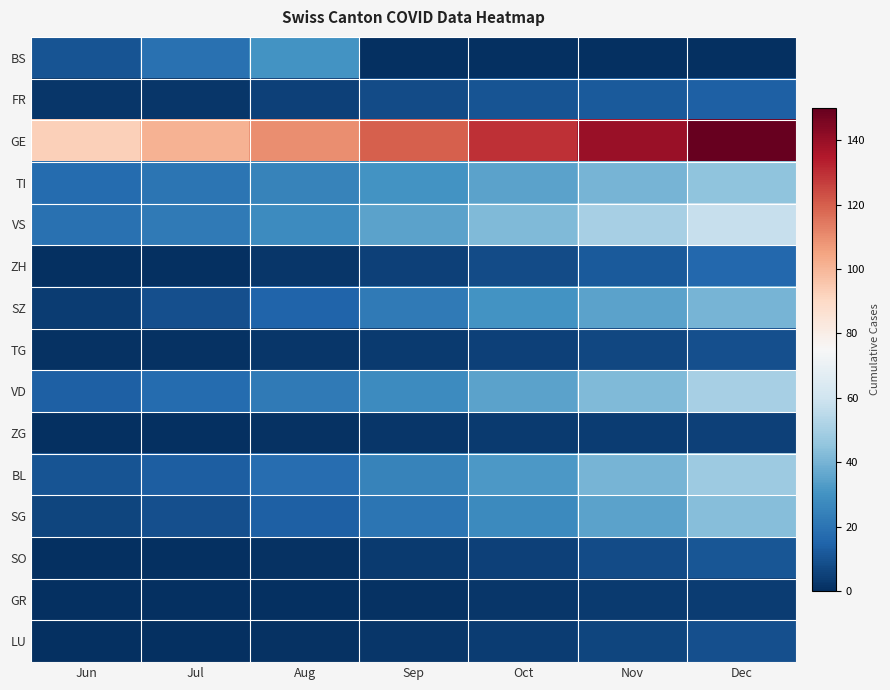

Which series has the widest spread of values?

GE